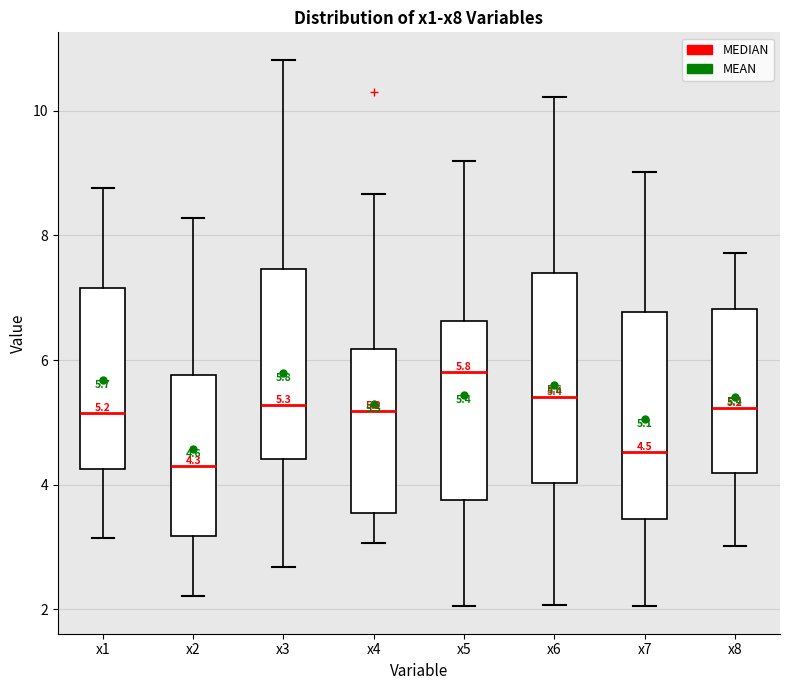

Which box's median line is the highest?

x5